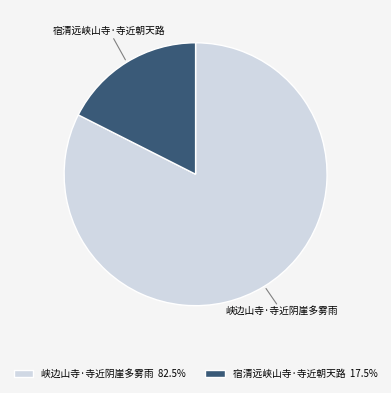

How many slices are in this pie chart?

2